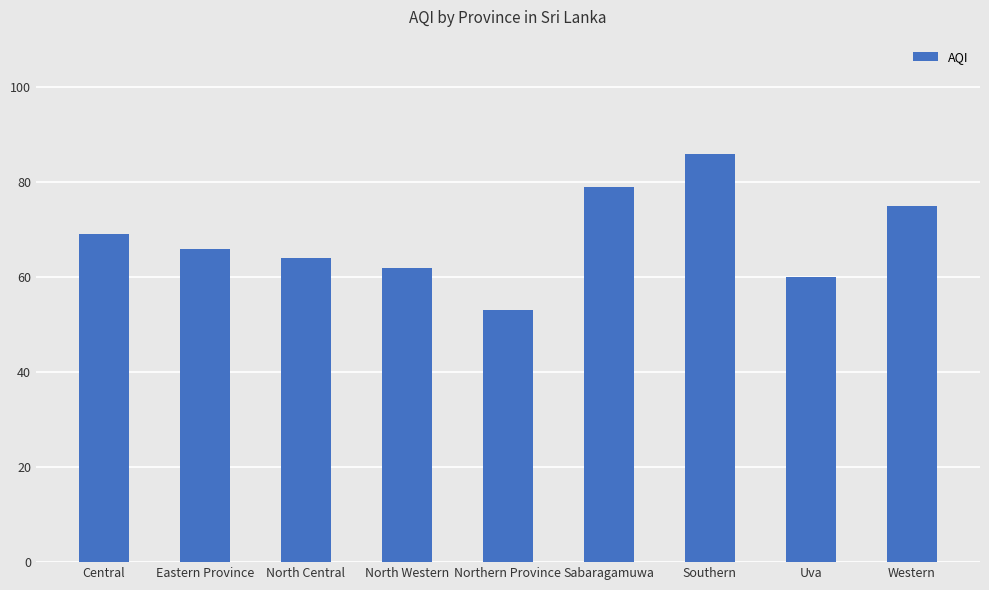

Rank the categories by value from lowest to highest.

Northern Province, Uva, North Western, North Central, Eastern Province, Central, Western, Sabaragamuwa, Southern